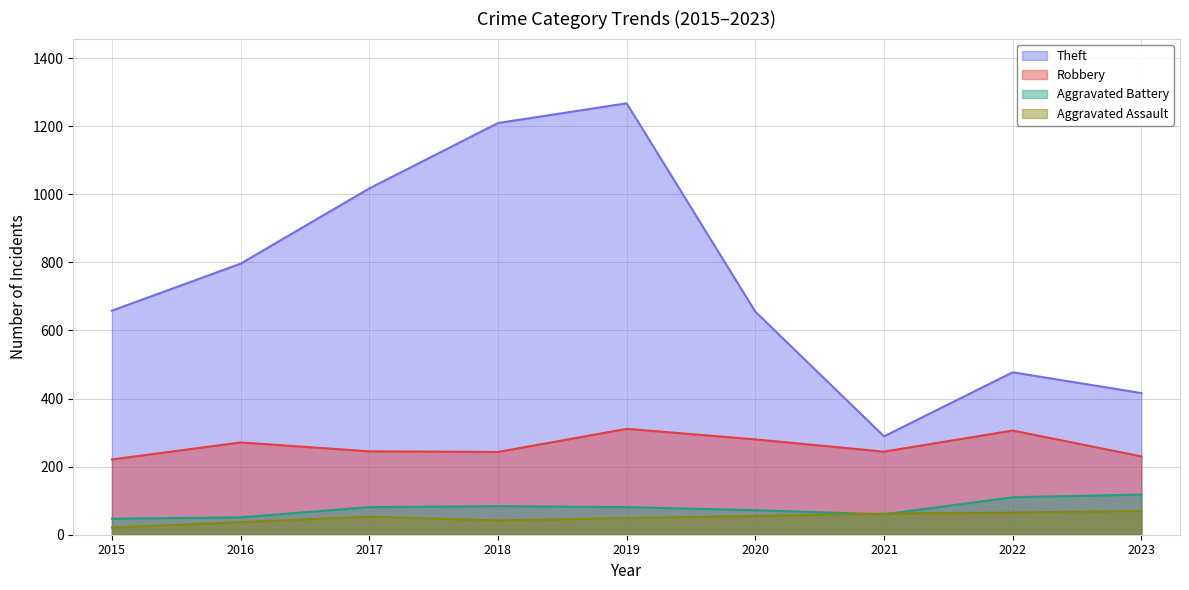

True or false: Aggravated Assault and Robbery intersect in this chart.

False